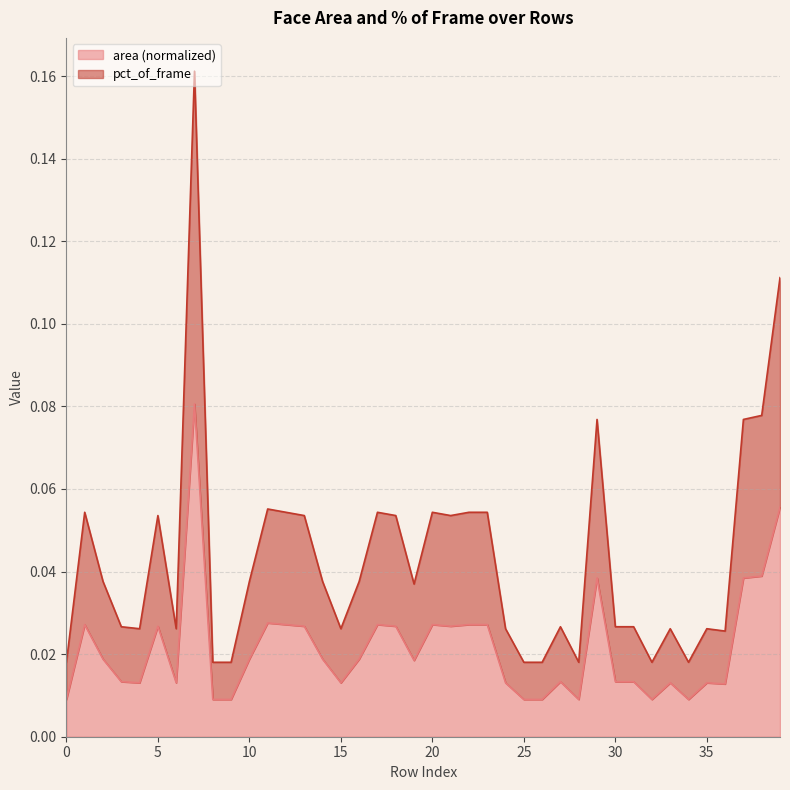

What is the difference between the second highest and second lowest values in the pct_of_frame series?

0.1